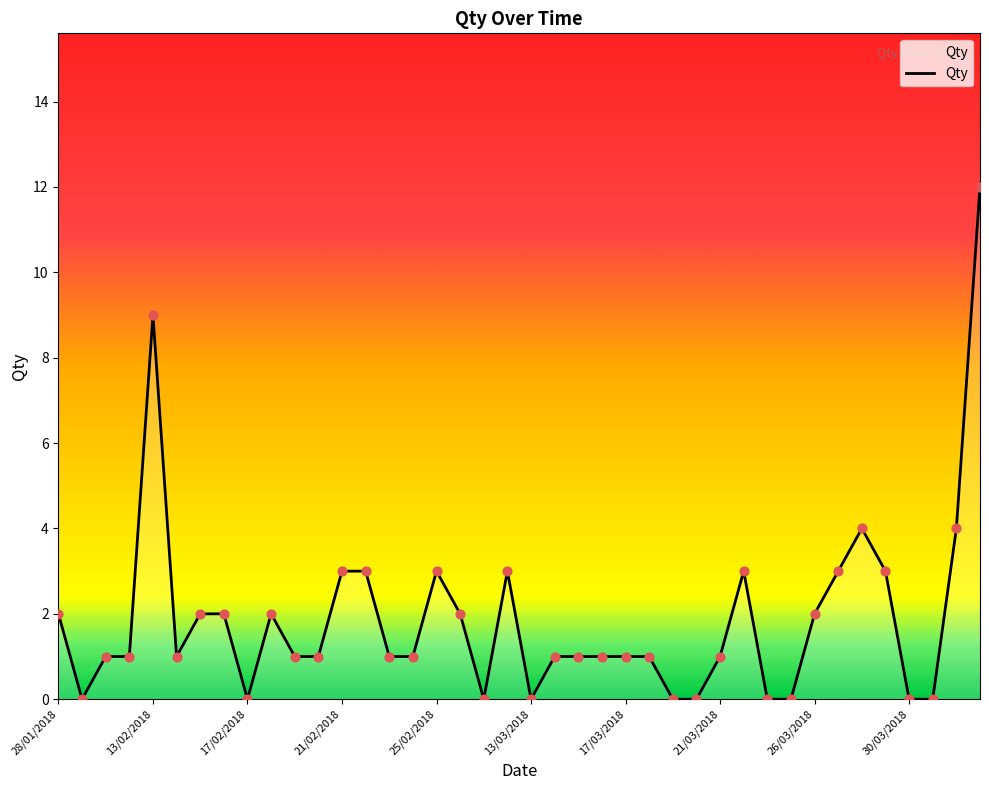

What is the difference between the maximum and minimum values?

12